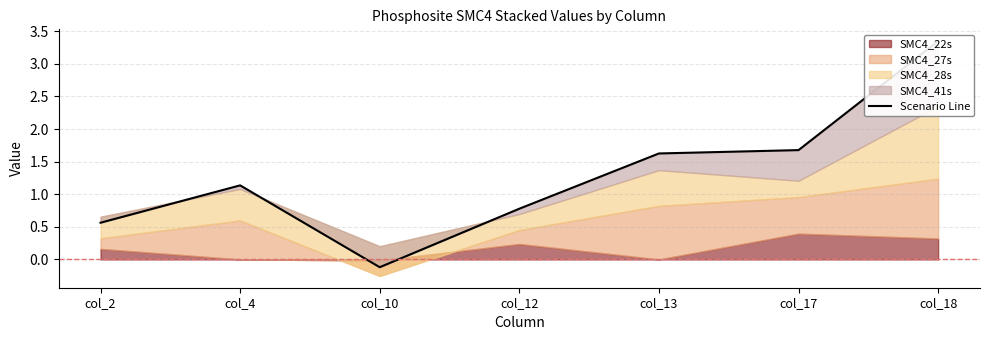

True or false: the data has more than 2 interior local peaks.

False